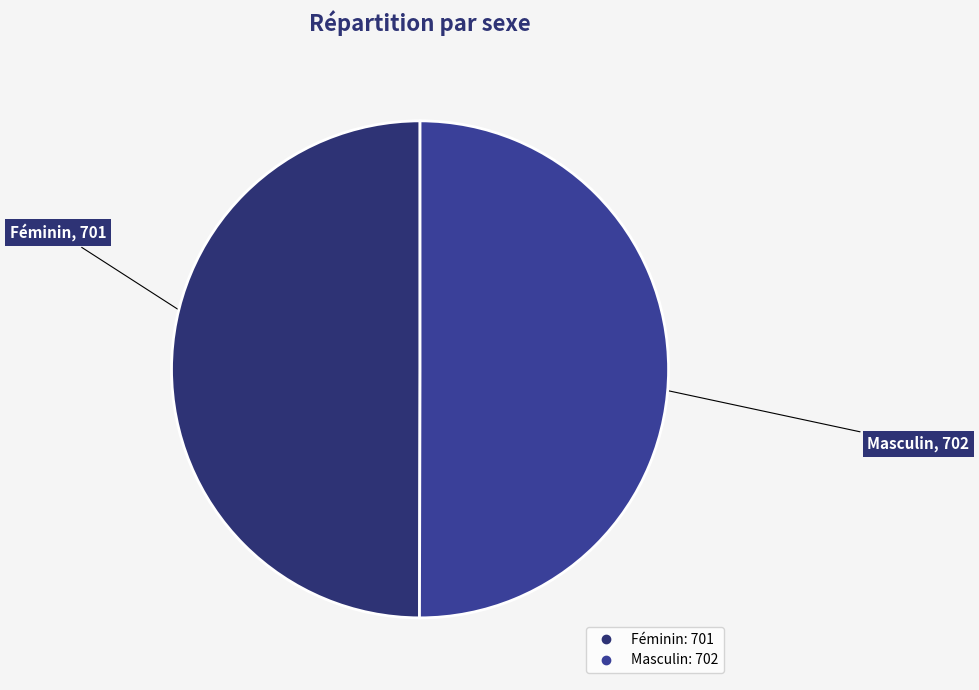

Approximately how many times larger is the value at Féminin compared to Masculin?

1.0